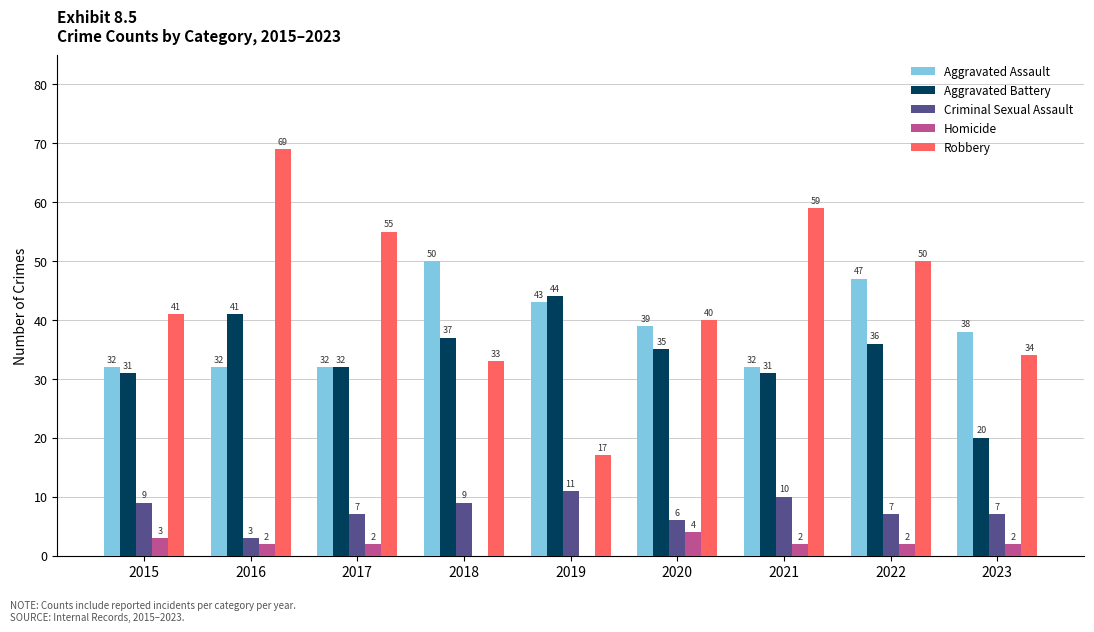

What is the highest value of the Homicide series?

4